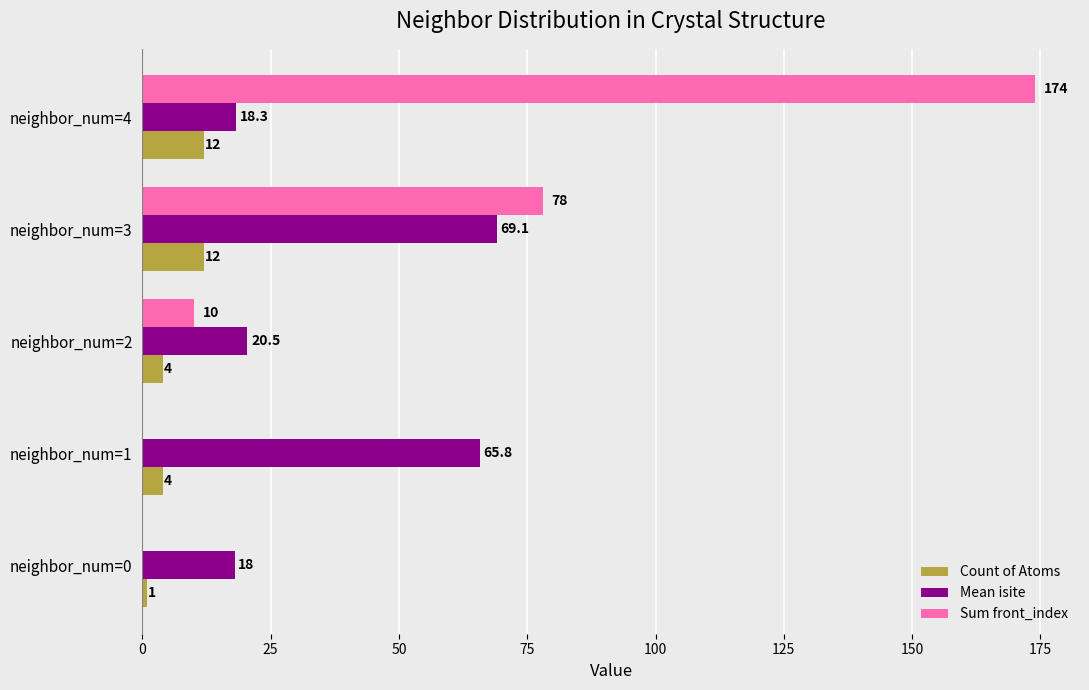

How many Count of Atoms values are between 4 and 12?

4